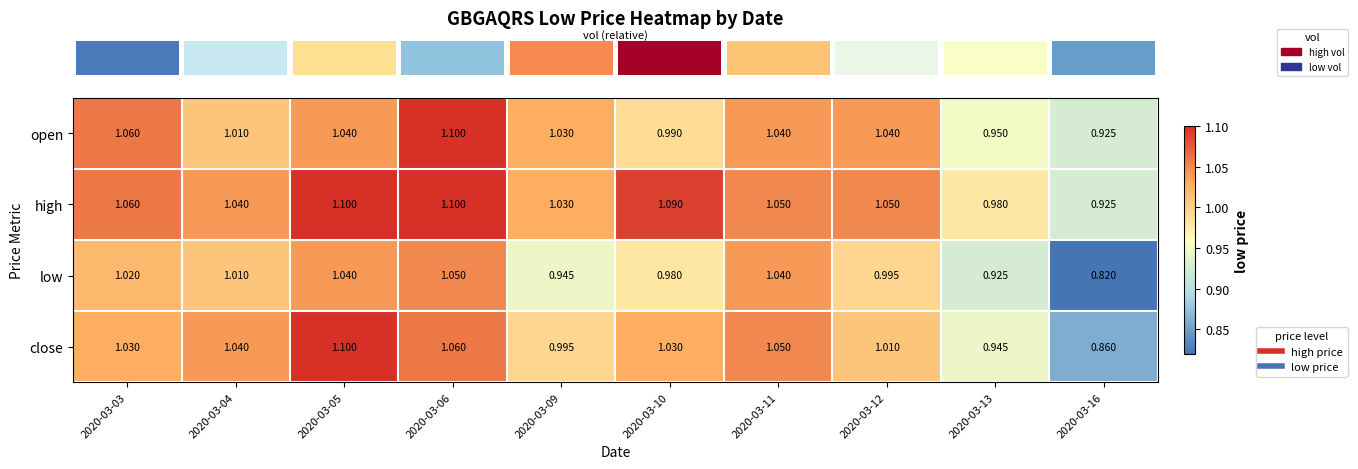

Between 2020-03-06 and 2020-03-16, which series saw the biggest shift?

low